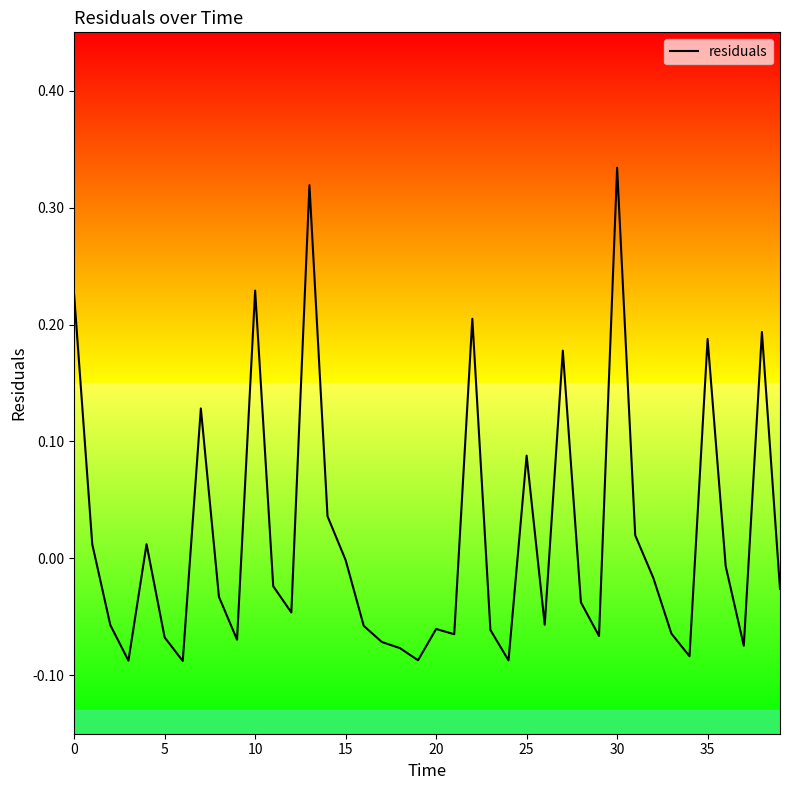

The value at 15 is -0.0. True or false?

True